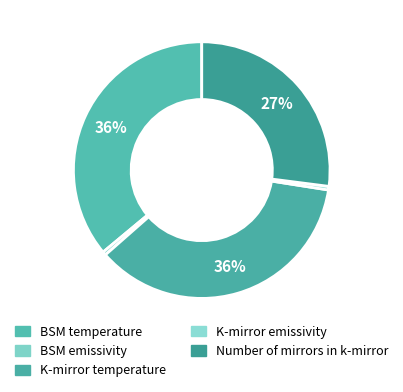

Does any single category account for the majority?

No